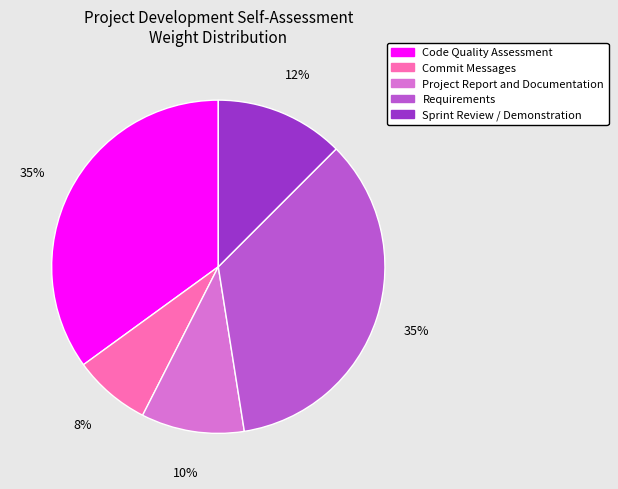

To the nearest percent, what percentage of the pie is Code Quality Assessment?

35%